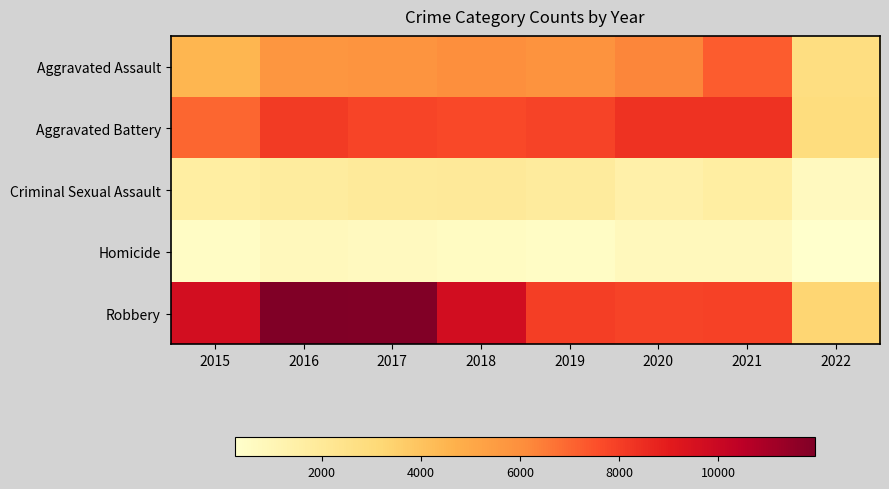

Reading right to left, what are all the values shown in this chart?

Aggravated Assault: 2022=2798	2021=7238	2020=6263	2019=5840	2018=6001	2017=5793	2016=5712	2015=4480
Aggravated Battery: 2022=2906	2021=8347	2020=8319	2019=7857	2018=7735	2017=7845	2016=8085	2015=7018
Criminal Sexual Assault: 2022=707	2021=1666	2020=1431	2019=1853	2018=1963	2017=1925	2016=1805	2015=1653
Homicide: 2022=258	2021=801	2020=785	2019=498	2018=589	2017=672	2016=786	2015=496
Robbery: 2022=3317	2021=7920	2020=7855	2019=7994	2018=9679	2017=11880	2016=11960	2015=9638